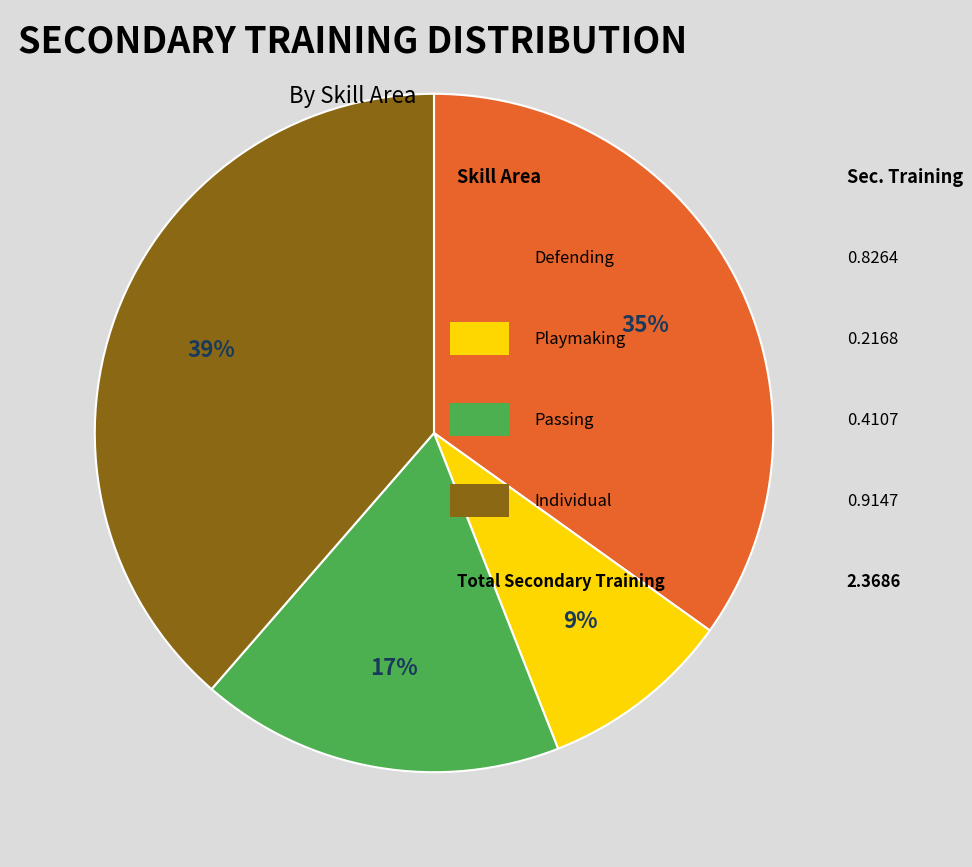

Is there any slice that represents more than half of the pie?

No